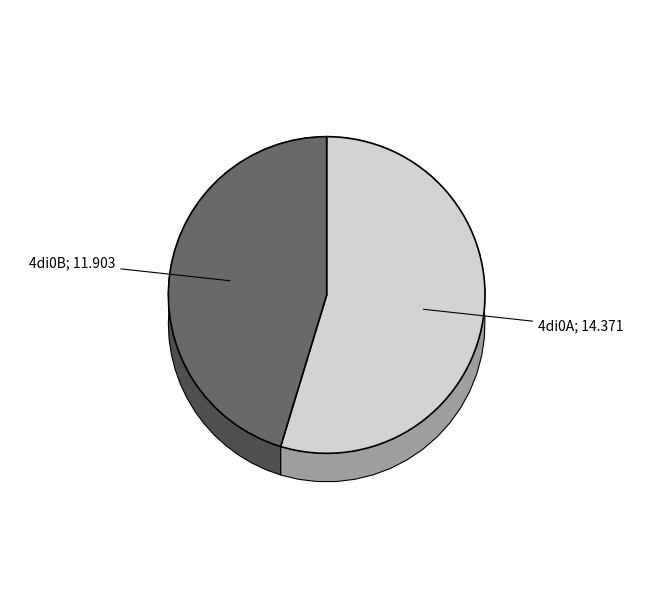

Between 4di0A and 4di0B, which is larger?

4di0A